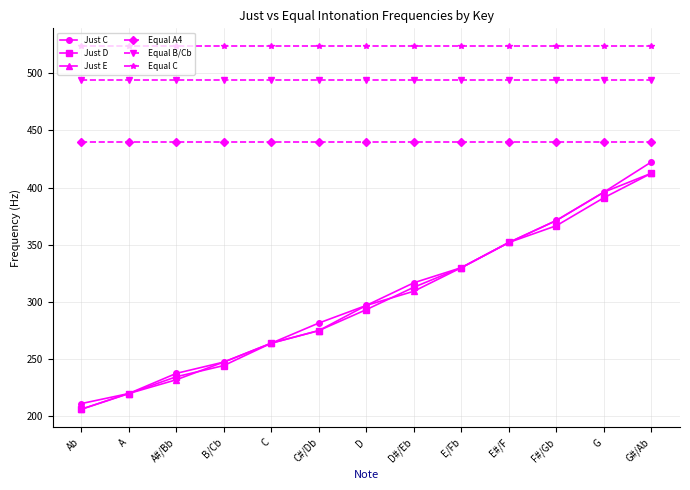

Which category has the highest value in the Just E series?

G#/Ab